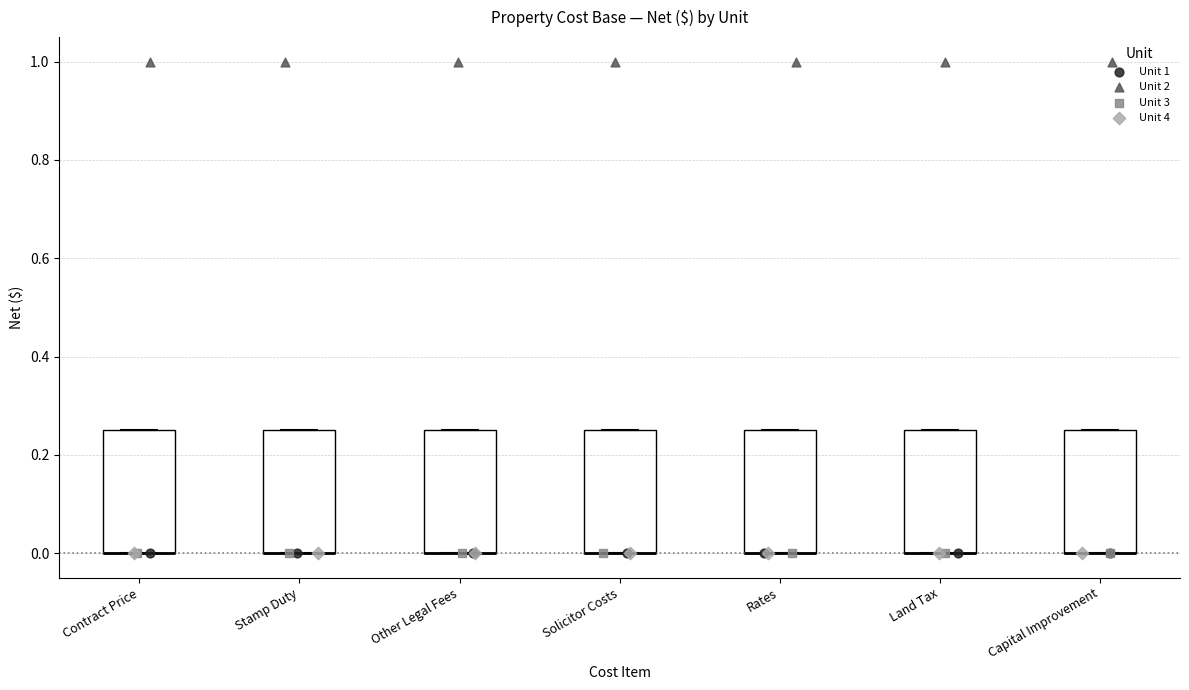

Reading left to right, read every box against the y-axis: the position of its median line, the range the box covers, and the ends of its whiskers. The values are not printed on the chart, so give them approximately, as read against the axis.

Contract Price: median 0.00 (drawn on the box's lower edge), box 0.00 to 0.26, whiskers 0.00 to 0.26
Stamp Duty: median 0.00 (drawn on the box's lower edge), box 0.00 to 0.26, whiskers 0.00 to 0.26
Other Legal Fees: median 0.00 (drawn on the box's lower edge), box 0.00 to 0.26, whiskers 0.00 to 0.26
Solicitor Costs: median 0.00 (drawn on the box's lower edge), box 0.00 to 0.26, whiskers 0.00 to 0.26
Rates: median 0.00 (drawn on the box's lower edge), box 0.00 to 0.26, whiskers 0.00 to 0.26
Land Tax: median 0.00 (drawn on the box's lower edge), box 0.00 to 0.26, whiskers 0.00 to 0.26
Capital Improvement: median 0.00 (drawn on the box's lower edge), box 0.00 to 0.26, whiskers 0.00 to 0.26